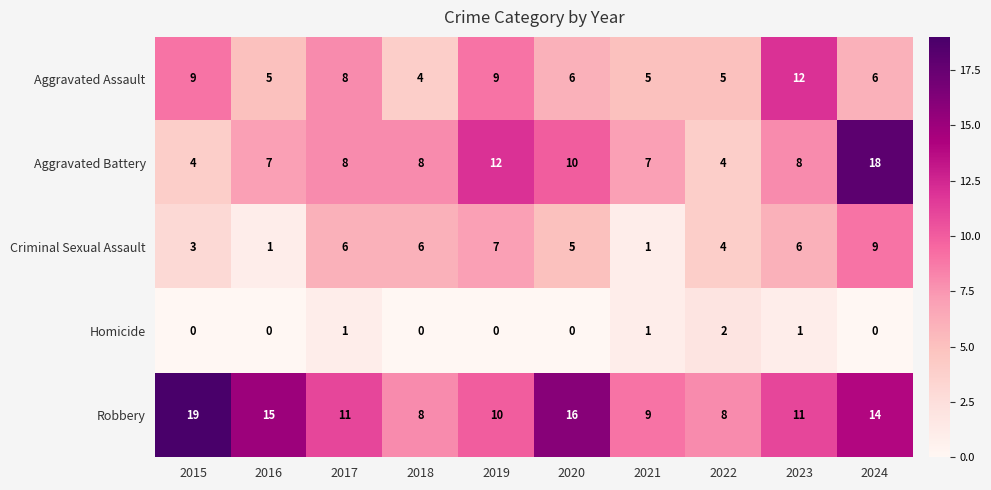

Is it true that Homicide equals 0 at 2023?

False